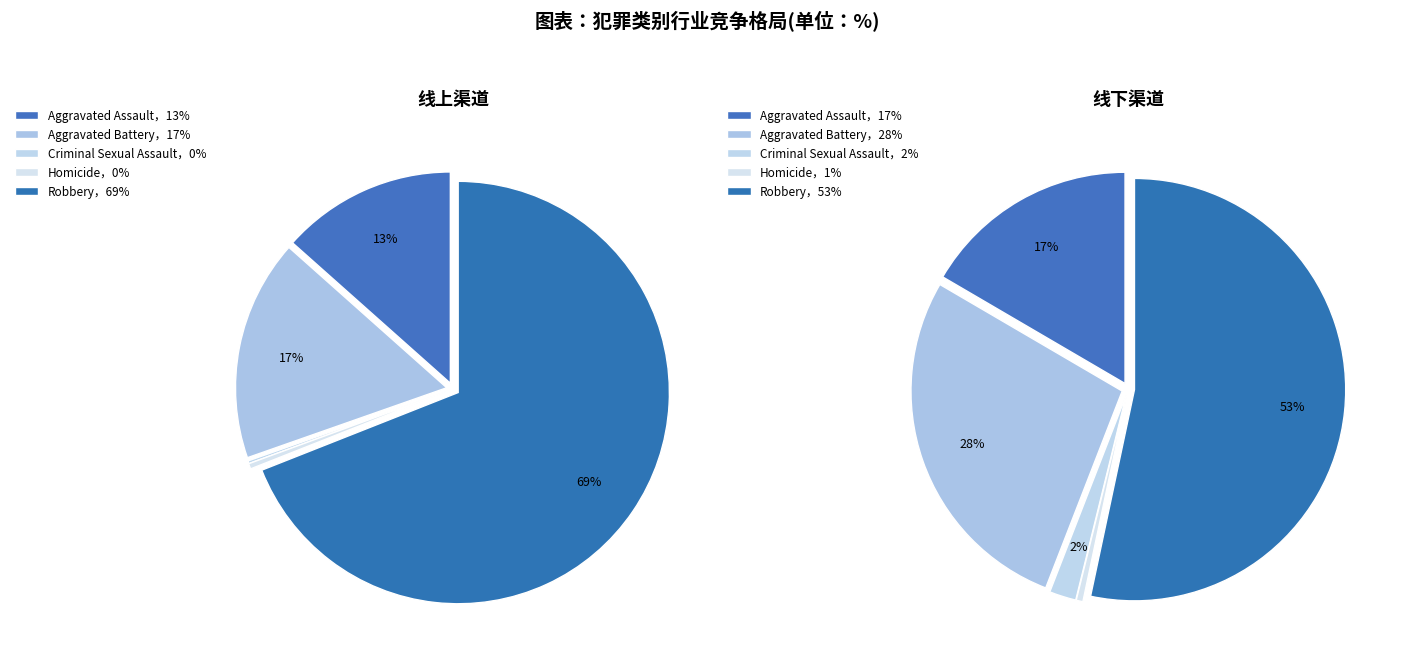

Which has a higher value, 2 or 4?

4